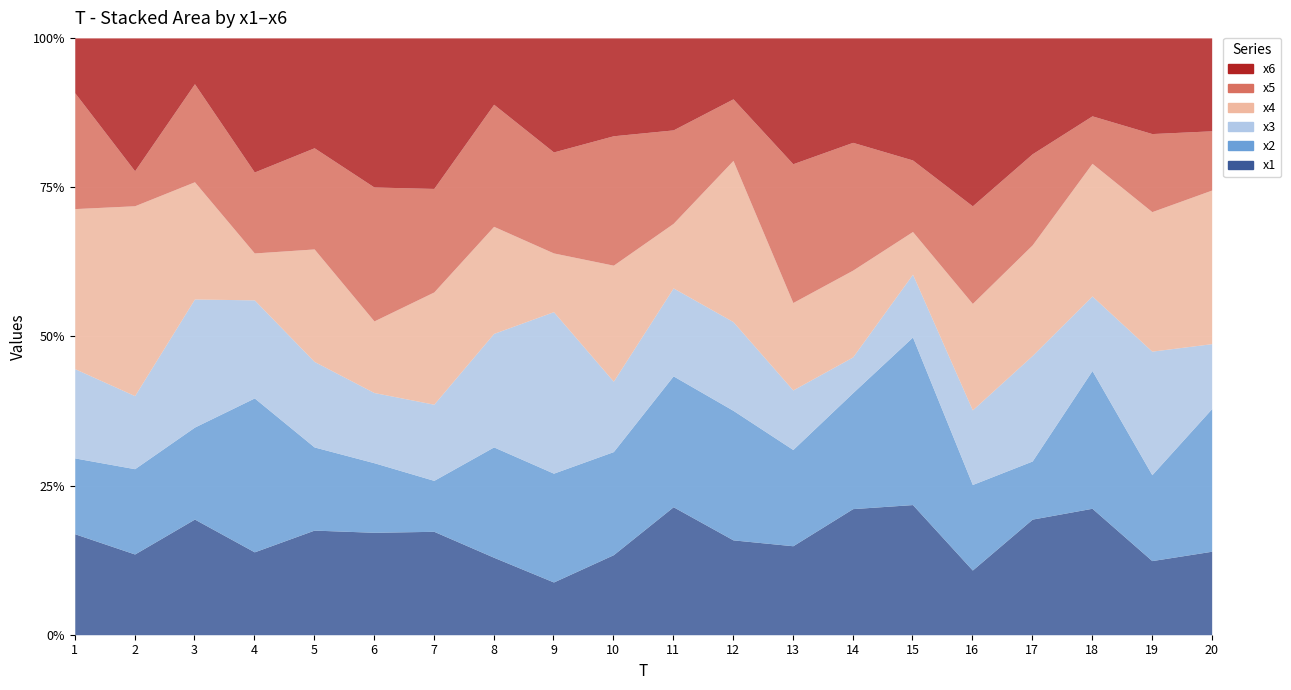

Reading left to right, what are all the values shown in this chart?

x1: 1=5.0	2=5.0	3=6.3	4=5.2	5=6.2	6=5.9	7=6.5	8=4.1	9=3.3	10=3.9	11=8.2	12=5.9	13=5.6	14=7.5	15=6.7	16=3.1	17=6.4	18=5.5	19=4.3	20=4.5
x2: 1=3.8	2=5.3	3=5.0	4=9.7	5=4.9	6=4.0	7=3.2	8=5.8	9=6.8	10=5.0	11=8.4	12=8.0	13=6.0	14=6.9	15=8.6	16=4.1	17=3.2	18=6.0	19=4.9	20=7.6
x3: 1=4.5	2=4.6	3=7.0	4=6.2	5=5.1	6=4.0	7=4.8	8=6.0	9=10.2	10=3.4	11=5.6	12=5.5	13=3.7	14=2.1	15=3.2	16=3.6	17=5.8	18=3.3	19=7.1	20=3.5
x4: 1=8.0	2=11.8	3=6.4	4=3.0	5=6.7	6=4.1	7=7.0	8=5.7	9=3.7	10=5.6	11=4.1	12=9.9	13=5.5	14=5.2	15=2.2	16=5.1	17=6.1	18=5.8	19=8.0	20=8.2
x5: 1=5.8	2=2.2	3=5.3	4=5.1	5=6.0	6=7.7	7=6.5	8=6.4	9=6.4	10=6.3	11=6.0	12=3.8	13=8.7	14=7.7	15=3.7	16=4.7	17=5.0	18=2.1	19=4.5	20=3.2
x6: 1=2.7	2=8.3	3=2.5	4=8.4	5=6.5	6=8.6	7=9.5	8=3.5	9=7.2	10=4.8	11=5.9	12=3.8	13=7.9	14=6.3	15=6.2	16=8.1	17=6.4	18=3.4	19=5.5	20=5.0